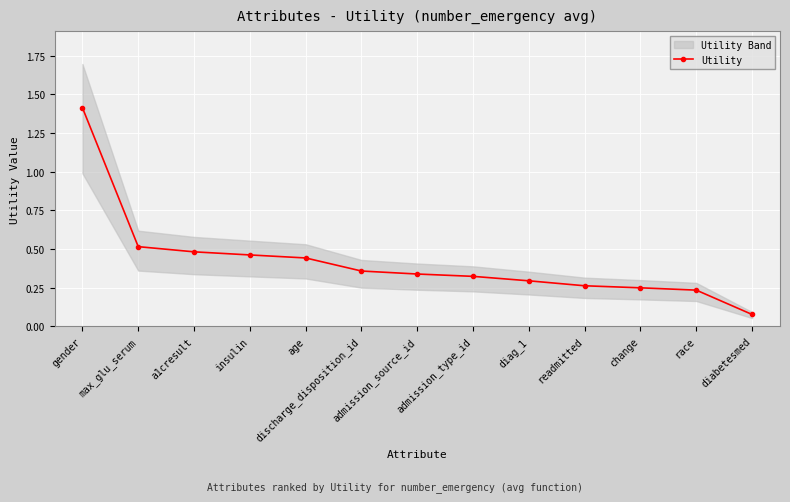

Reading left to right, what are all the values shown in this chart?

1.4	0.5	0.5	0.5	0.4	0.4	0.3	0.3	0.3	0.3	0.2	0.2	0.1